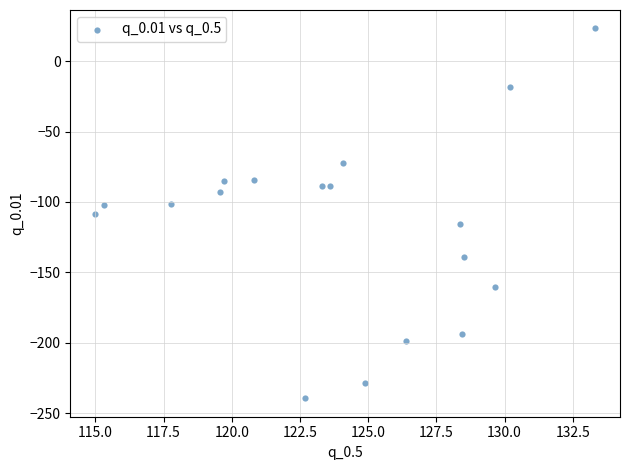

What is the range of Y values (max minus min)?

262.8